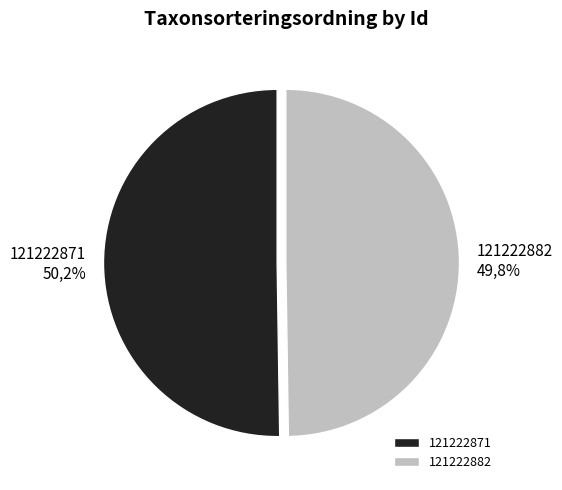

What is the ratio of the value at 121222882 to the value at 121222871?

1.0